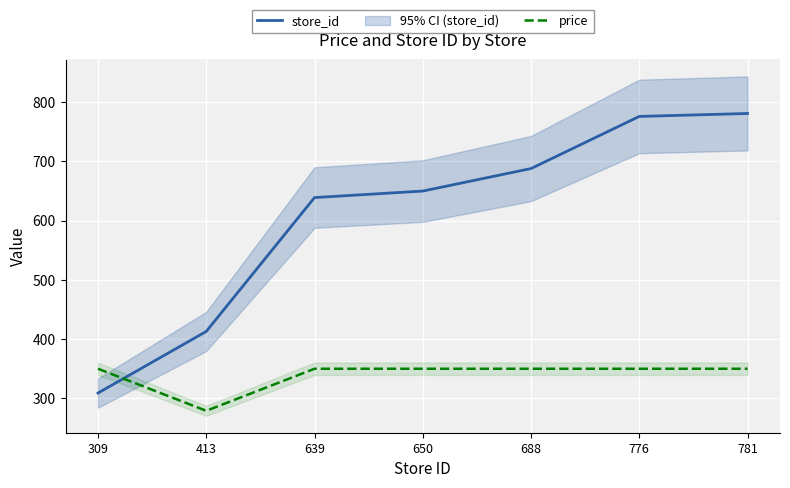

Rank the categories by price value from highest to lowest.

309, 639, 650, 688, 776, 781, 413